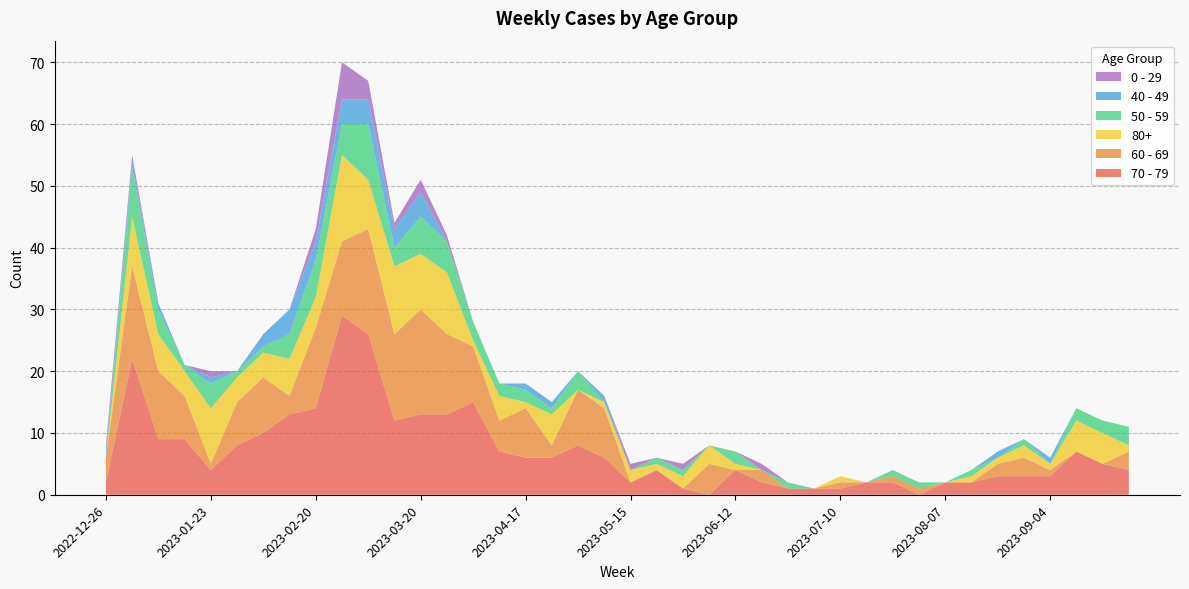

Reading right to left, what are all the values shown in this chart?

70 - 79: 2023-09-25=4	2023-09-18=5	2023-09-11=7	2023-09-04=3	2023-08-28=3	2023-08-21=3	2023-08-14=2	2023-08-07=2	2023-07-31=0	2023-07-24=2	2023-07-17=2	2023-07-10=1	2023-07-03=1	2023-06-26=1	2023-06-19=2	2023-06-12=4	2023-06-05=0	2023-05-29=1	2023-05-22=4	2023-05-15=2	2023-05-08=6	2023-05-01=8	2023-04-24=6	2023-04-17=6	2023-04-10=7	2023-04-03=15	2023-03-27=13	2023-03-20=13	2023-03-13=12	2023-03-06=26	2023-02-27=29	2023-02-20=14	2023-02-13=13	2023-02-06=10	2023-01-30=8	2023-01-23=4	2023-01-16=9	2023-01-09=9	2023-01-02=22	2022-12-26=2
60 - 69: 2023-09-25=3	2023-09-18=0	2023-09-11=0	2023-09-04=1	2023-08-28=3	2023-08-21=2	2023-08-14=0	2023-08-07=0	2023-07-31=1	2023-07-24=1	2023-07-17=0	2023-07-10=1	2023-07-03=0	2023-06-26=0	2023-06-19=2	2023-06-12=0	2023-06-05=5	2023-05-29=0	2023-05-22=0	2023-05-15=0	2023-05-08=8	2023-05-01=9	2023-04-24=2	2023-04-17=8	2023-04-10=5	2023-04-03=9	2023-03-27=13	2023-03-20=17	2023-03-13=14	2023-03-06=17	2023-02-27=12	2023-02-20=13	2023-02-13=3	2023-02-06=9	2023-01-30=7	2023-01-23=1	2023-01-16=7	2023-01-09=11	2023-01-02=15	2022-12-26=4
80+: 2023-09-25=1	2023-09-18=5	2023-09-11=5	2023-09-04=1	2023-08-28=2	2023-08-21=1	2023-08-14=1	2023-08-07=0	2023-07-31=0	2023-07-24=0	2023-07-17=0	2023-07-10=1	2023-07-03=0	2023-06-26=0	2023-06-19=0	2023-06-12=1	2023-06-05=3	2023-05-29=2	2023-05-22=1	2023-05-15=2	2023-05-08=1	2023-05-01=0	2023-04-24=5	2023-04-17=1	2023-04-10=4	2023-04-03=1	2023-03-27=10	2023-03-20=9	2023-03-13=11	2023-03-06=8	2023-02-27=14	2023-02-20=5	2023-02-13=6	2023-02-06=4	2023-01-30=4	2023-01-23=9	2023-01-16=4	2023-01-09=6	2023-01-02=8	2022-12-26=0
50 - 59: 2023-09-25=3	2023-09-18=2	2023-09-11=2	2023-09-04=0	2023-08-28=1	2023-08-21=0	2023-08-14=1	2023-08-07=0	2023-07-31=1	2023-07-24=1	2023-07-17=0	2023-07-10=0	2023-07-03=0	2023-06-26=1	2023-06-19=0	2023-06-12=2	2023-06-05=0	2023-05-29=1	2023-05-22=1	2023-05-15=0	2023-05-08=0	2023-05-01=3	2023-04-24=1	2023-04-17=2	2023-04-10=2	2023-04-03=3	2023-03-27=5	2023-03-20=6	2023-03-13=3	2023-03-06=9	2023-02-27=5	2023-02-20=6	2023-02-13=4	2023-02-06=1	2023-01-30=1	2023-01-23=4	2023-01-16=1	2023-01-09=4	2023-01-02=8	2022-12-26=0
40 - 49: 2023-09-25=0	2023-09-18=0	2023-09-11=0	2023-09-04=1	2023-08-28=0	2023-08-21=1	2023-08-14=0	2023-08-07=0	2023-07-31=0	2023-07-24=0	2023-07-17=0	2023-07-10=0	2023-07-03=0	2023-06-26=0	2023-06-19=0	2023-06-12=0	2023-06-05=0	2023-05-29=0	2023-05-22=0	2023-05-15=0	2023-05-08=1	2023-05-01=0	2023-04-24=1	2023-04-17=1	2023-04-10=0	2023-04-03=0	2023-03-27=0	2023-03-20=4	2023-03-13=3	2023-03-06=4	2023-02-27=4	2023-02-20=3	2023-02-13=4	2023-02-06=2	2023-01-30=0	2023-01-23=1	2023-01-16=0	2023-01-09=1	2023-01-02=1	2022-12-26=1
0 - 29: 2023-09-25=0	2023-09-18=0	2023-09-11=0	2023-09-04=0	2023-08-28=0	2023-08-21=0	2023-08-14=0	2023-08-07=0	2023-07-31=0	2023-07-24=0	2023-07-17=0	2023-07-10=0	2023-07-03=0	2023-06-26=0	2023-06-19=1	2023-06-12=0	2023-06-05=0	2023-05-29=1	2023-05-22=0	2023-05-15=1	2023-05-08=0	2023-05-01=0	2023-04-24=0	2023-04-17=0	2023-04-10=0	2023-04-03=0	2023-03-27=1	2023-03-20=2	2023-03-13=1	2023-03-06=3	2023-02-27=6	2023-02-20=2	2023-02-13=0	2023-02-06=0	2023-01-30=0	2023-01-23=1	2023-01-16=0	2023-01-09=0	2023-01-02=1	2022-12-26=1